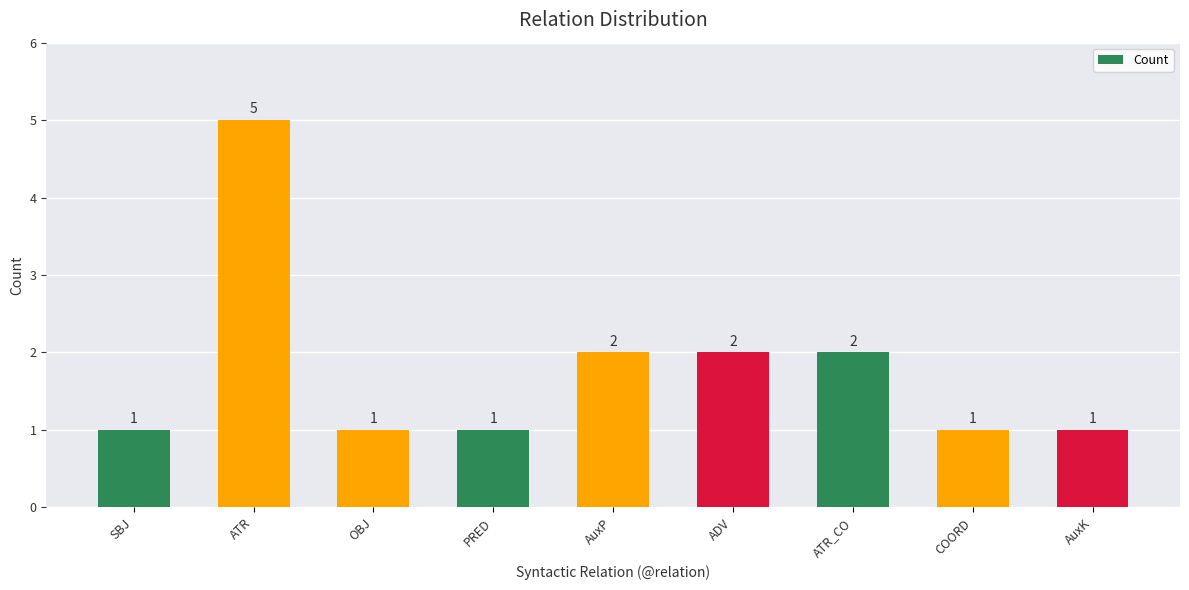

What is the change in value from ATR to AuxK?

-4